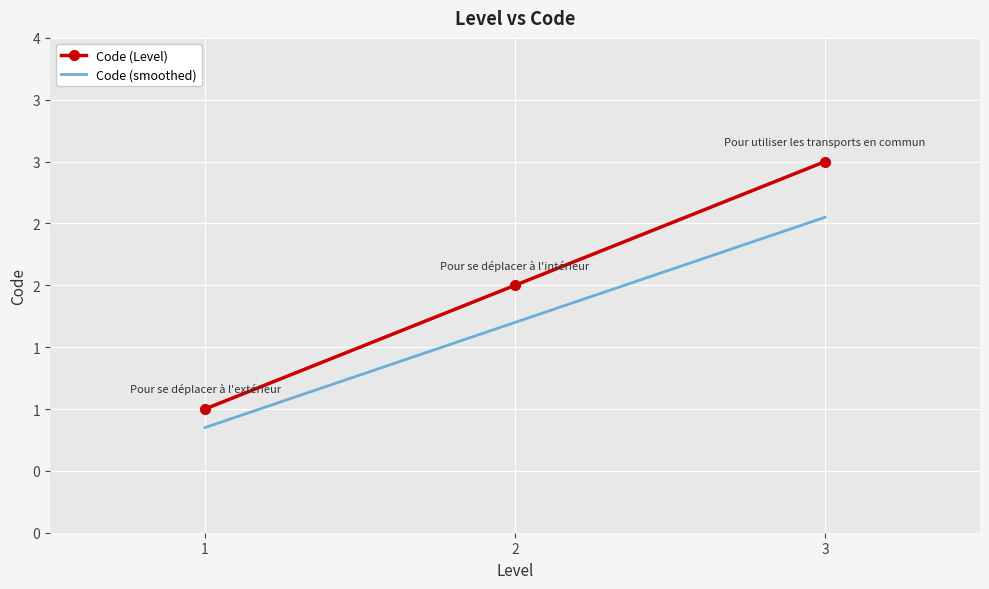

What are all the series names shown in the legend?

Code (Level), Code (smoothed)